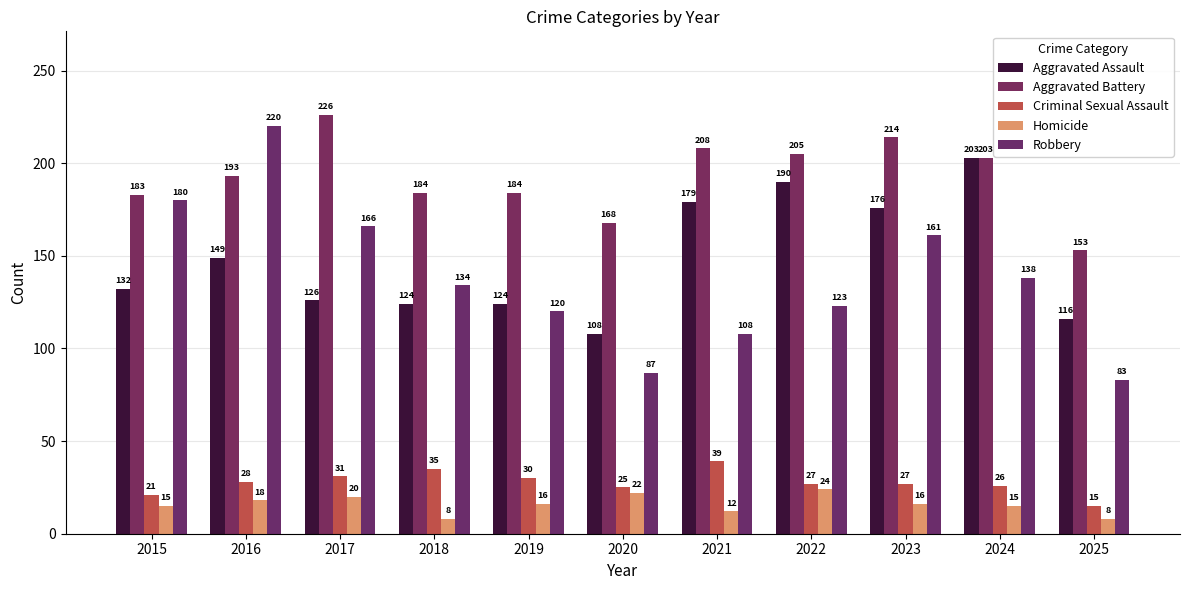

What is the total value across all series at 2019?

474